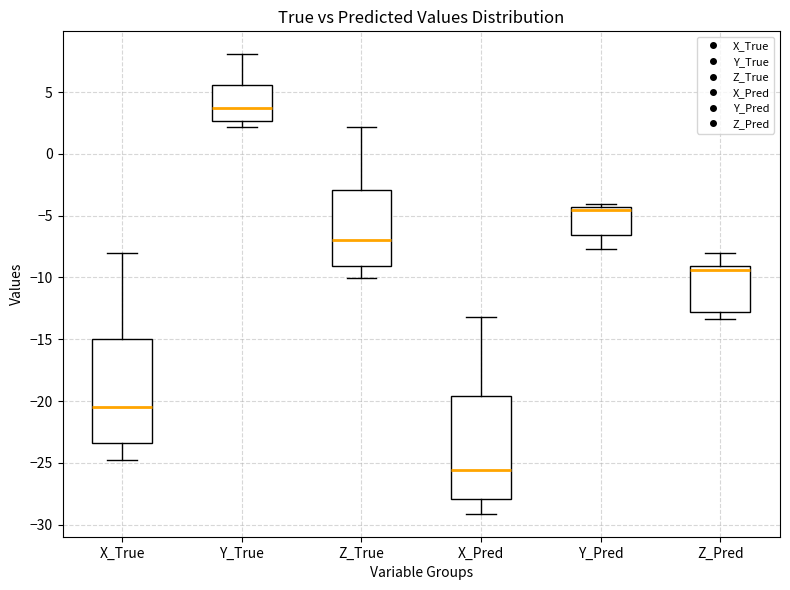

Reading left to right, read every box against the y-axis: the position of its median line, the range the box covers, and the ends of its whiskers. The values are not printed on the chart, so give them approximately, as read against the axis.

X_True: median -20.5, box -23.5 to -15.0, whiskers -25.0 to -8.0
Y_True: median 3.5, box 2.5 to 5.5, whiskers 2.0 to 8.0
Z_True: median -7.0, box -9.0 to -3.0, whiskers -10.0 to 2.0
X_Pred: median -25.5, box -28.0 to -19.5, whiskers -29.0 to -13.0
Y_Pred: median -4.5 (just below the box's upper edge), box -6.5 to -4.5, whiskers -7.5 to -4.0
Z_Pred: median -9.5, box -13.0 to -9.0, whiskers -13.5 to -8.0